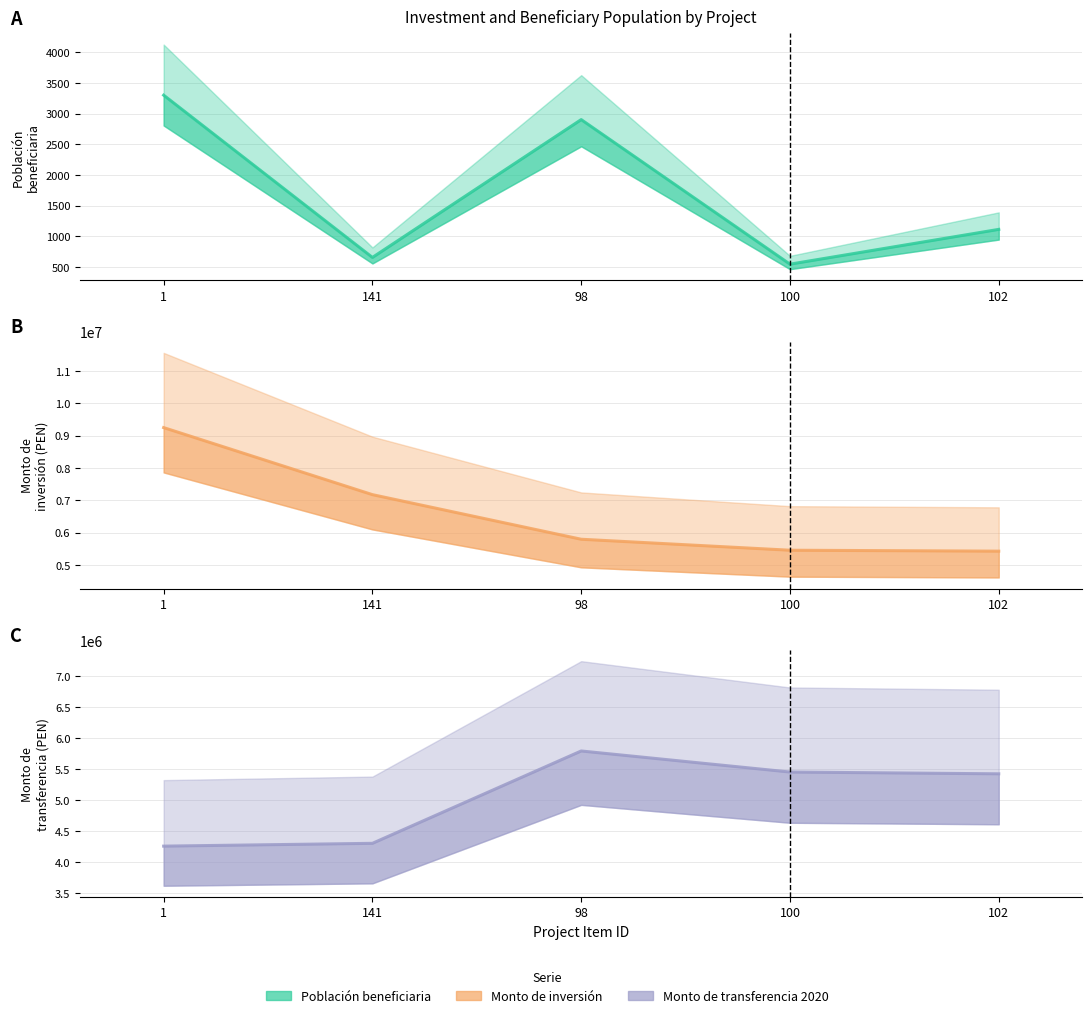

How many interior local valleys does the poblacionbeneficiaria series have?

2